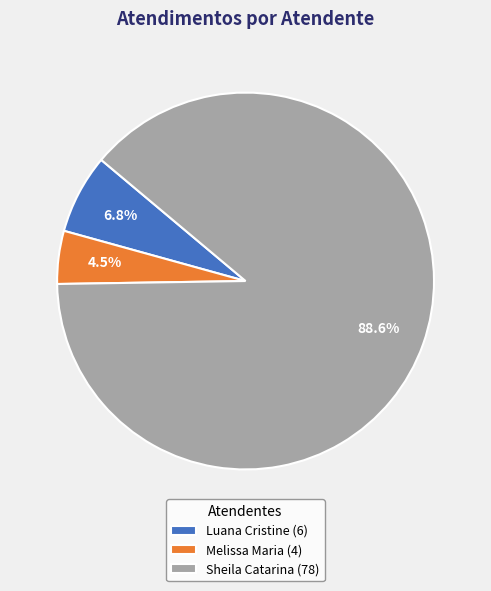

Is there a majority slice in this chart?

Yes